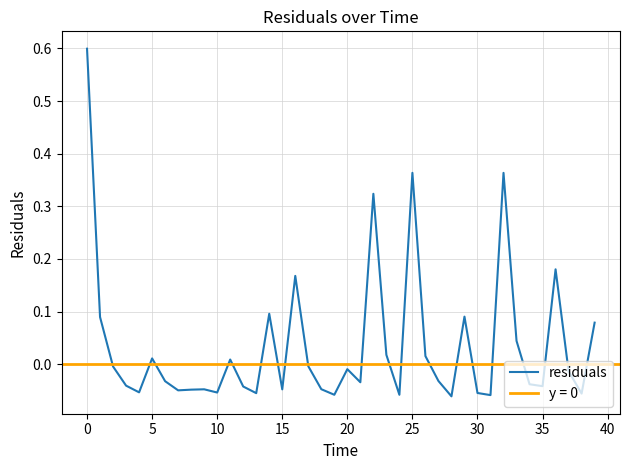

The chart shows a value of -0.0 at 35. True or false?

False